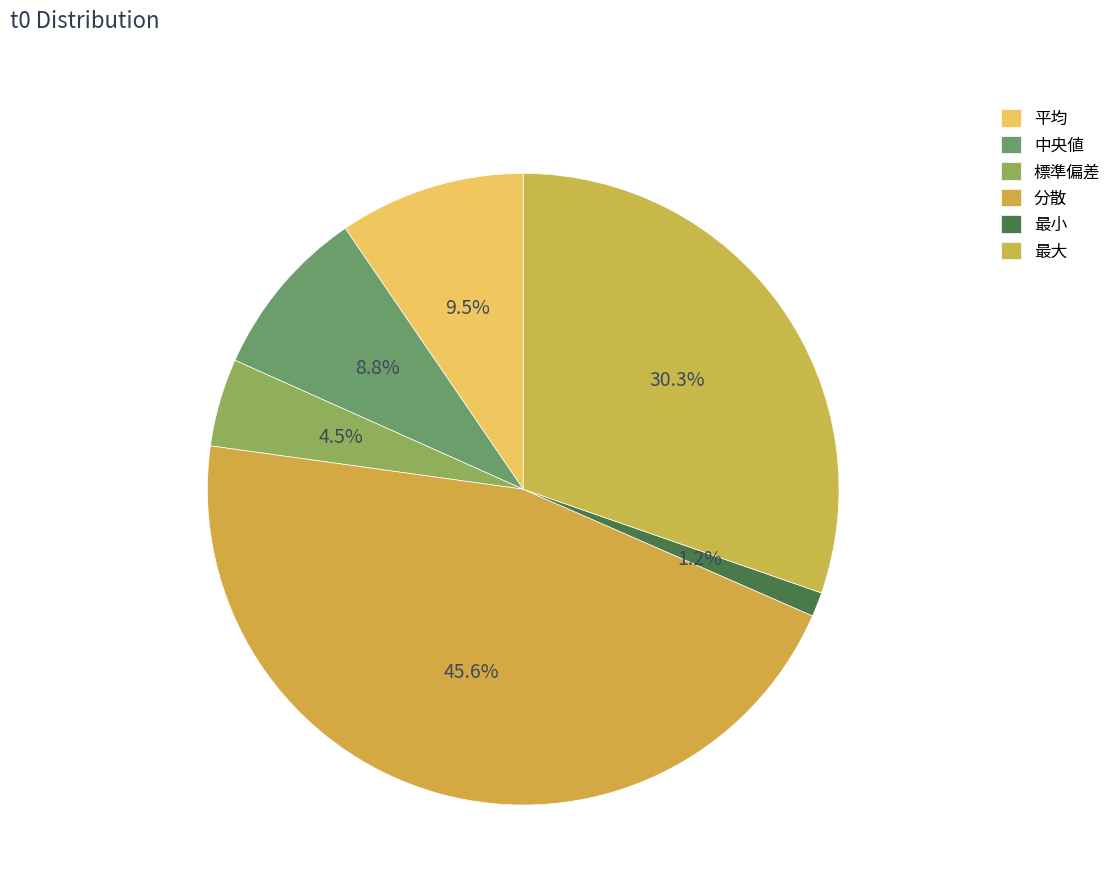

Count the number of slices in the pie.

6